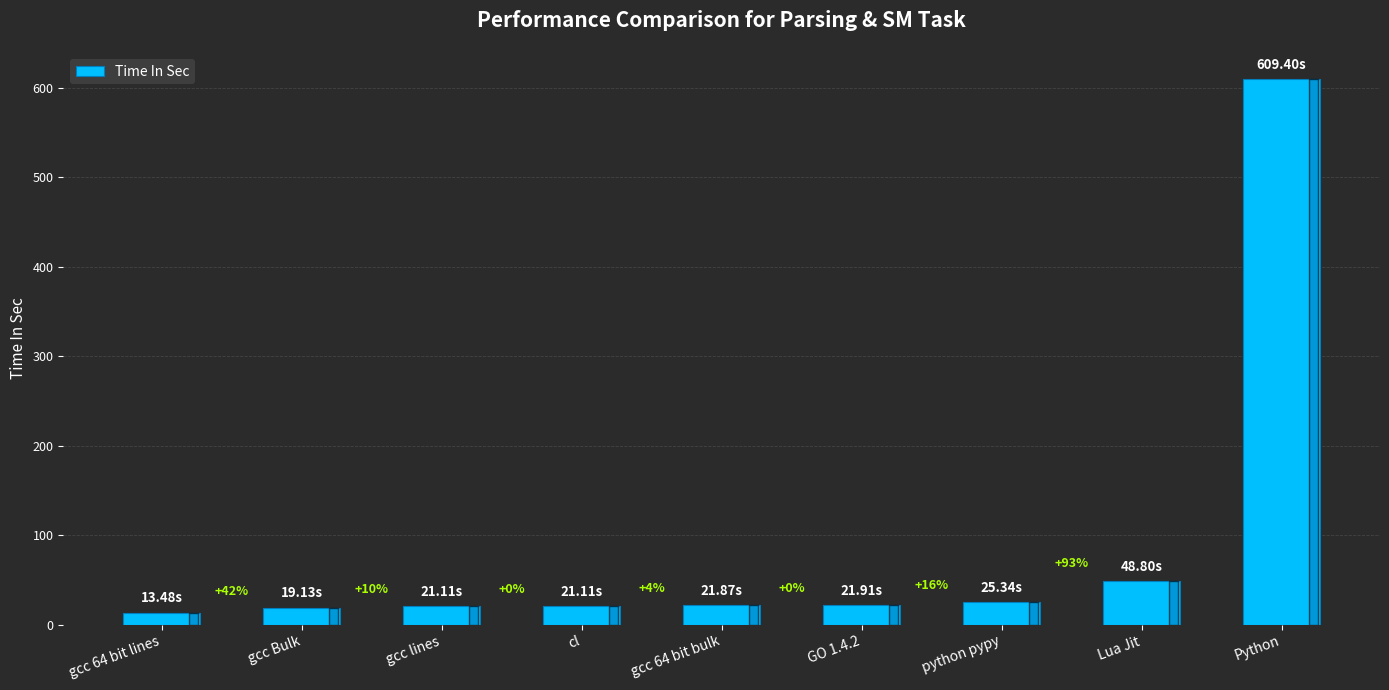

What is the label of the 6th bar from the left?

GO 1.4.2